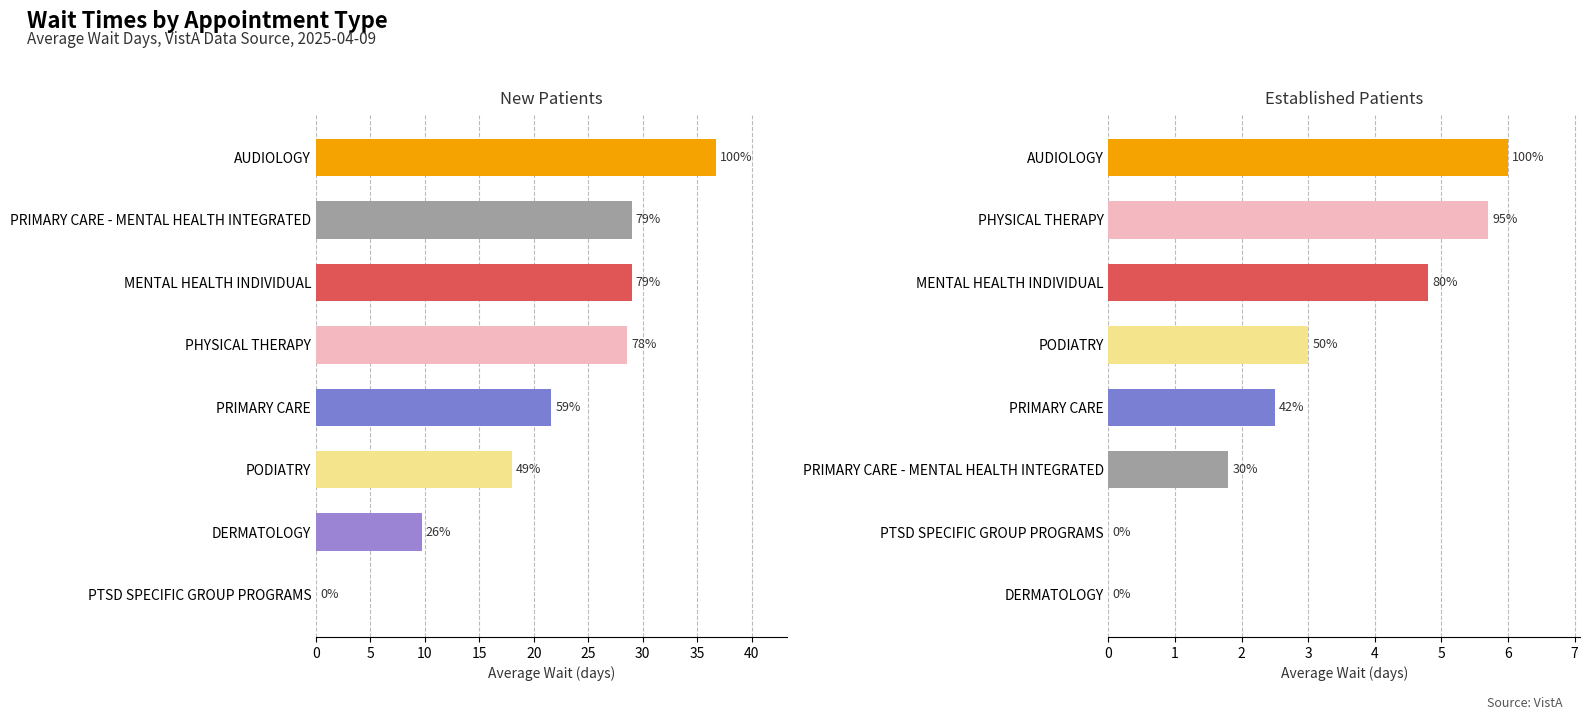

What are all the series names shown in the legend?

NewPatients, EstablishedPatients